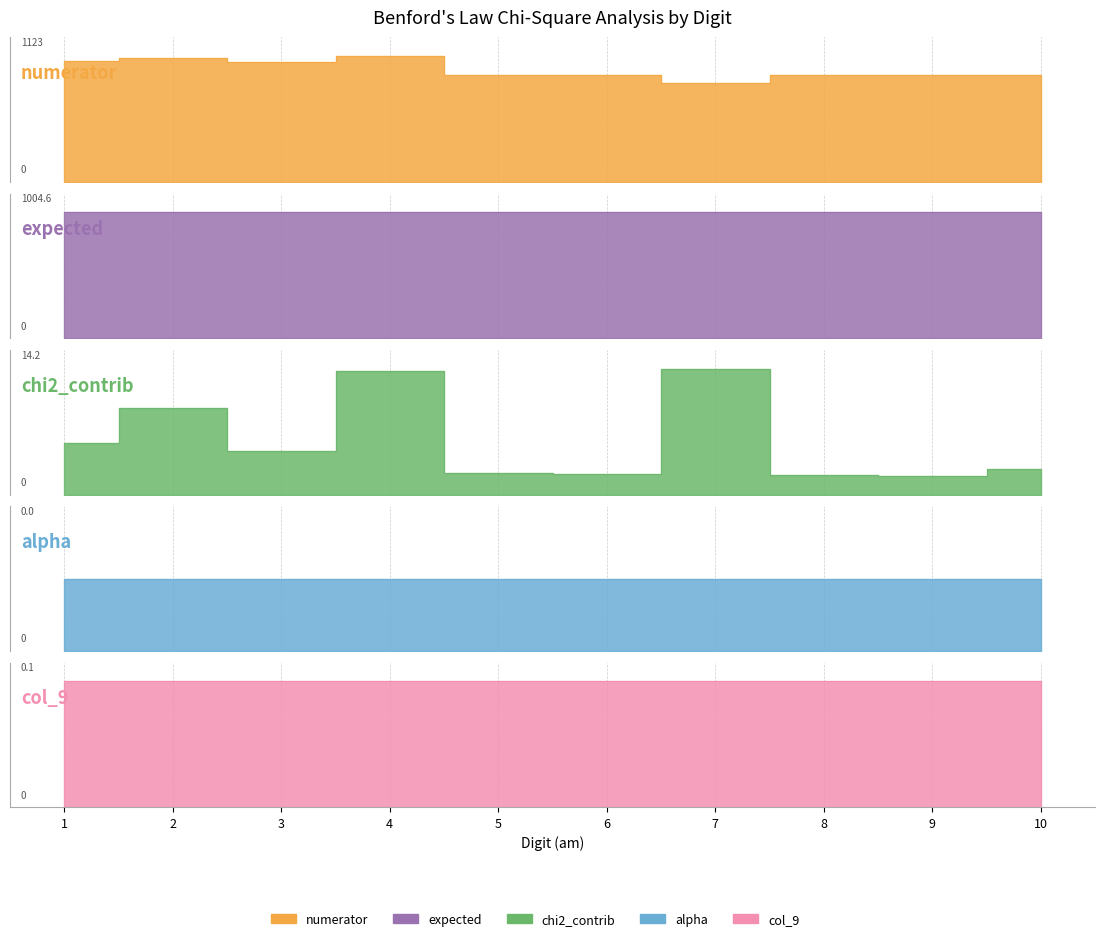

Read the chi2_contrib value at 1.

5.8